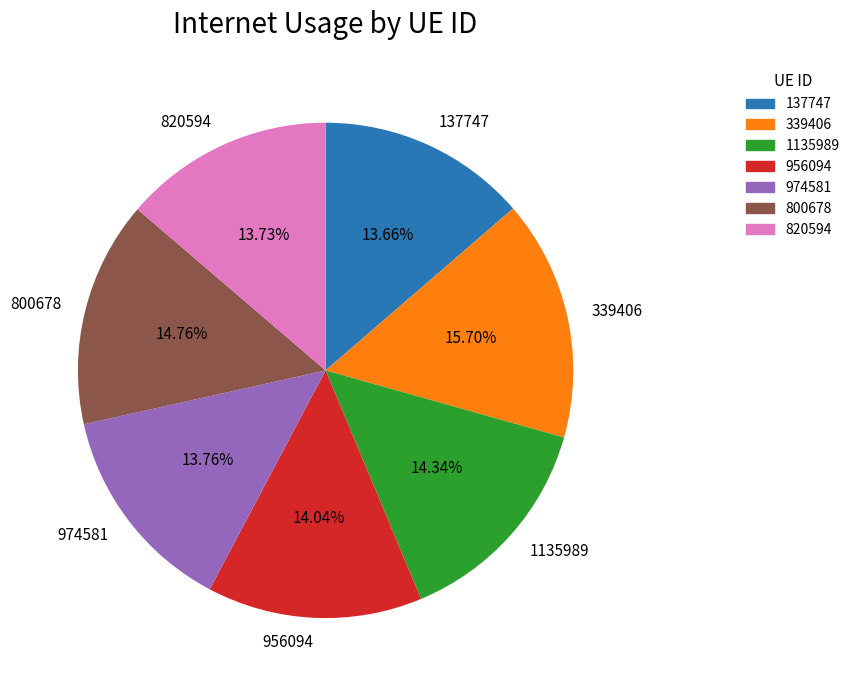

The 800678 slice represents 15% of the pie. True or false?

True